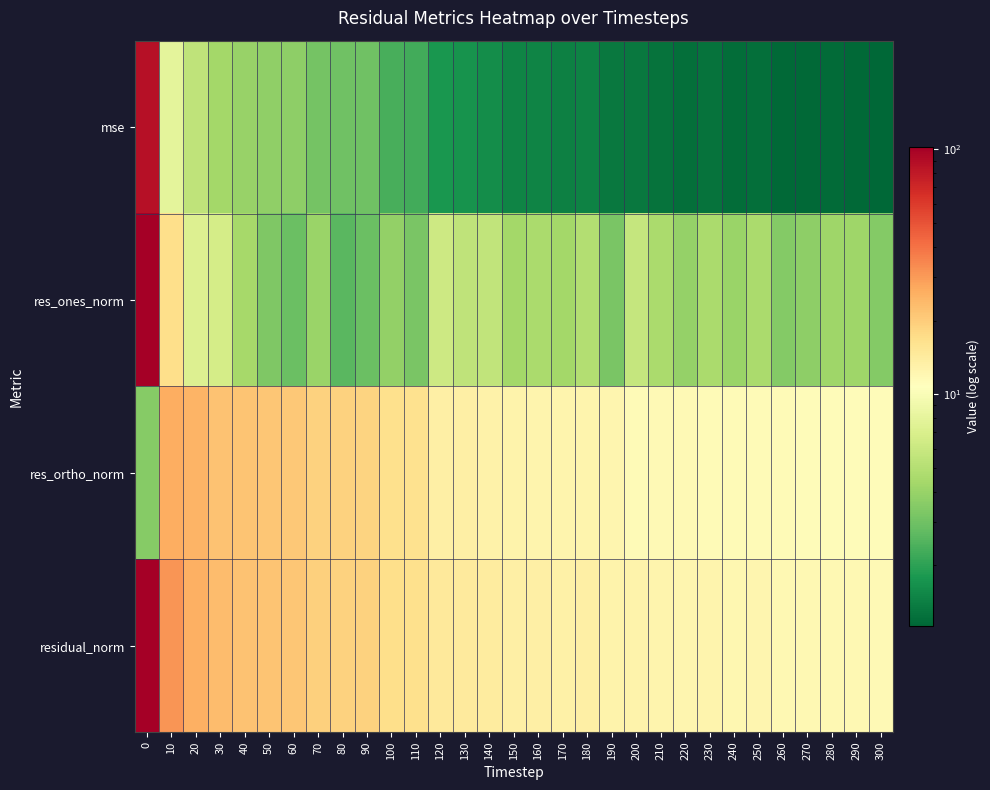

What is the difference between the highest and lowest values at 300?

10.6